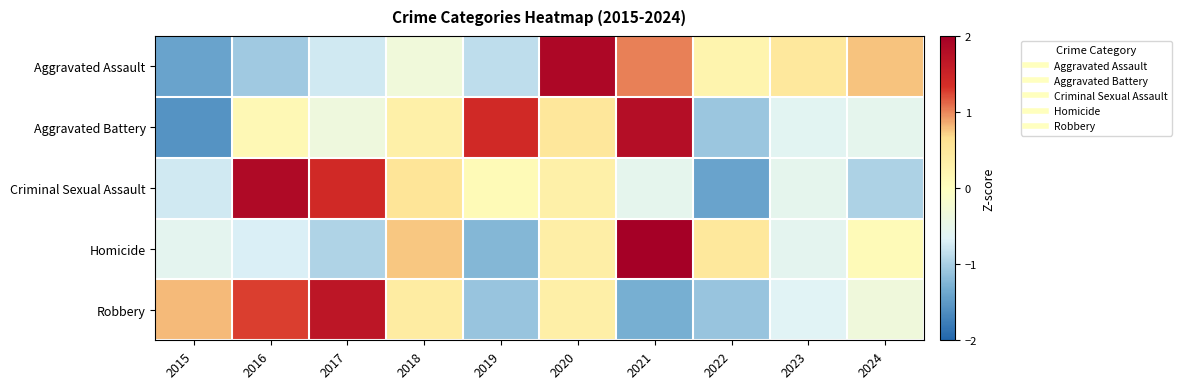

Reading left to right, list all the values displayed in this chart.

Aggravated Assault: 2015=-1.4	2016=-1.1	2017=-0.8	2018=-0.3	2019=-0.9	2020=1.9	2021=1.0	2022=0.2	2023=0.5	2024=0.8
Aggravated Battery: 2015=-1.6	2016=0.1	2017=-0.4	2018=0.3	2019=1.4	2020=0.5	2021=1.8	2022=-1.1	2023=-0.6	2024=-0.5
Criminal Sexual Assault: 2015=-0.8	2016=1.9	2017=1.4	2018=0.5	2019=0.1	2020=0.3	2021=-0.5	2022=-1.4	2023=-0.5	2024=-1.0
Homicide: 2015=-0.6	2016=-0.7	2017=-1.0	2018=0.8	2019=-1.2	2020=0.4	2021=2.3	2022=0.5	2023=-0.6	2024=0.1
Robbery: 2015=0.8	2016=1.3	2017=1.7	2018=0.4	2019=-1.1	2020=0.3	2021=-1.3	2022=-1.1	2023=-0.6	2024=-0.3